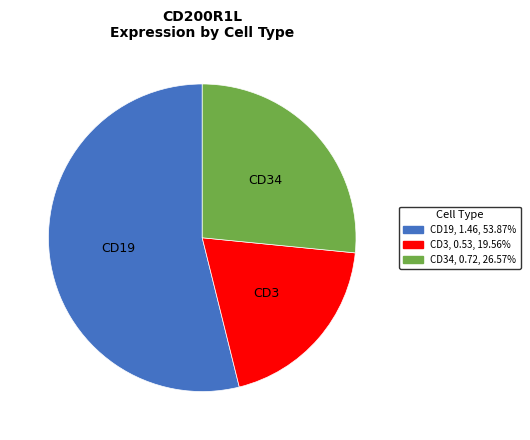

Is there a majority slice in this chart?

Yes